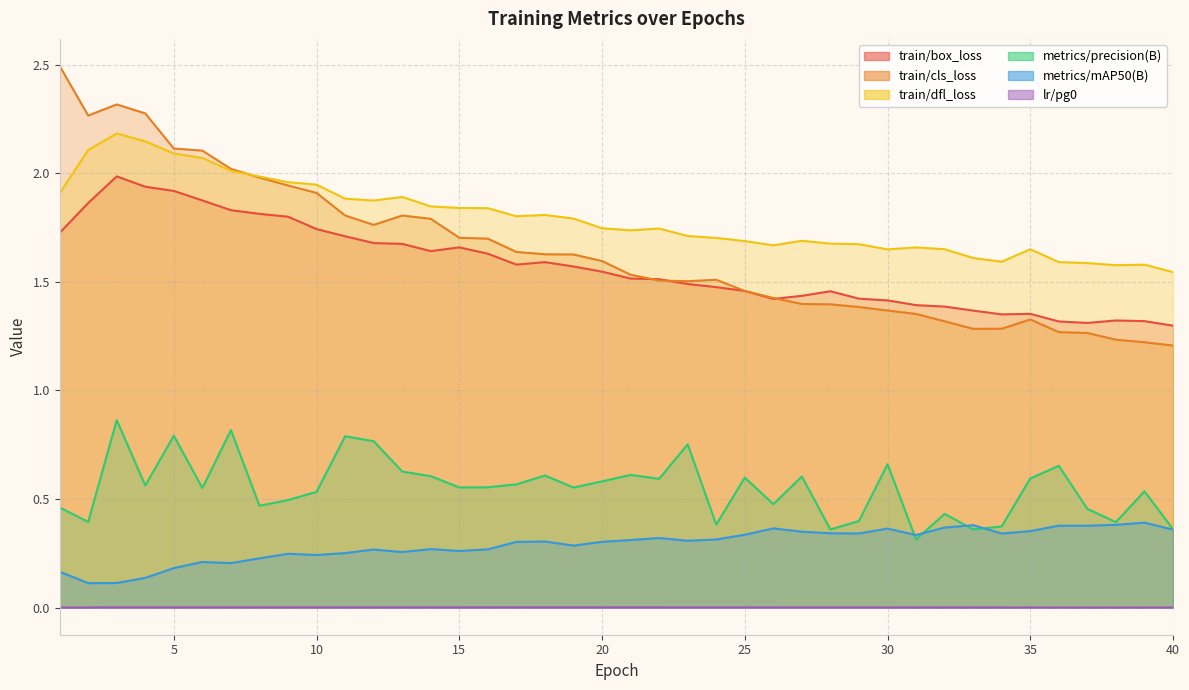

Is the value of train/box_loss at 20 greater than the value of metrics/precision(B) at 7?

Yes